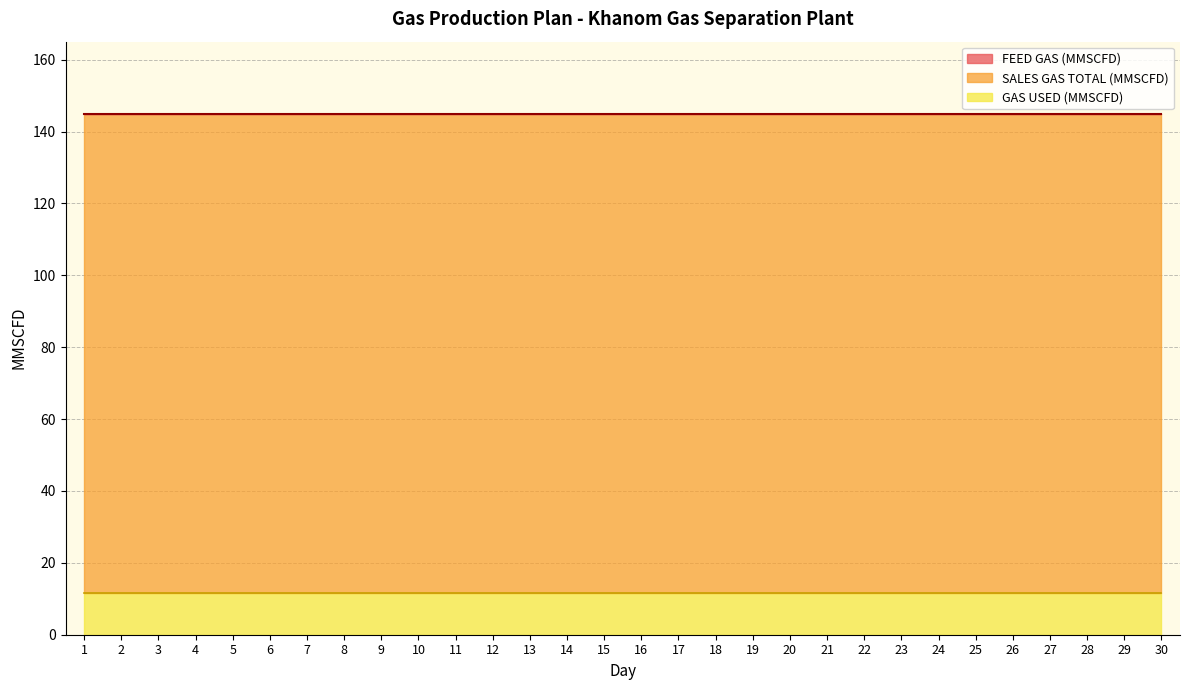

Which series has the largest range (max minus min)?

FEED GAS (MMSCFD)